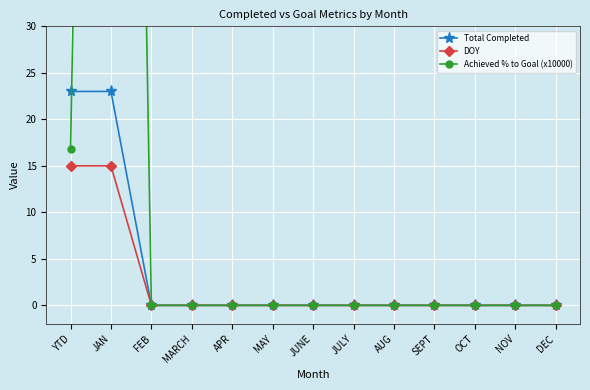

True or false: DOY and Achieved % to Goal (x10000) intersect in this chart.

False